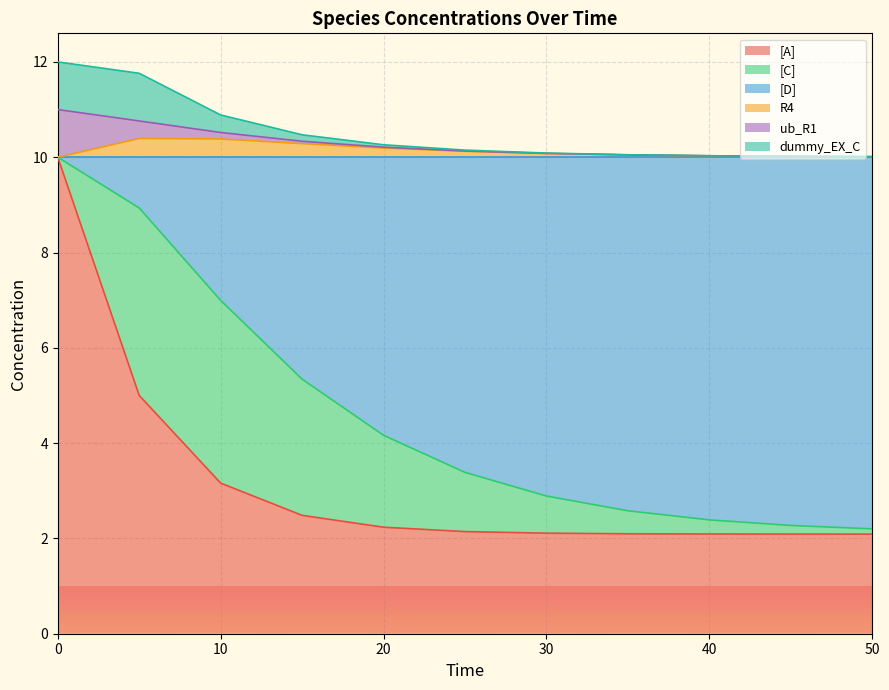

The [A] series shows 4.2 at 10. True or false?

False